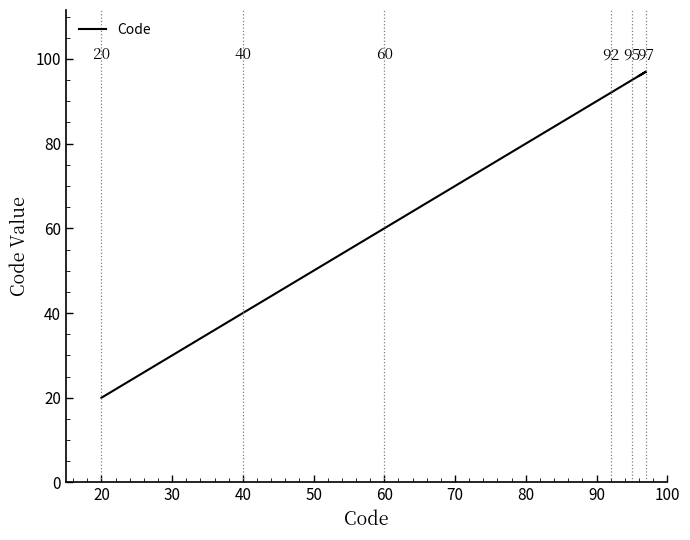

How many points are higher than both their immediate neighbors (excluding endpoints)?

1